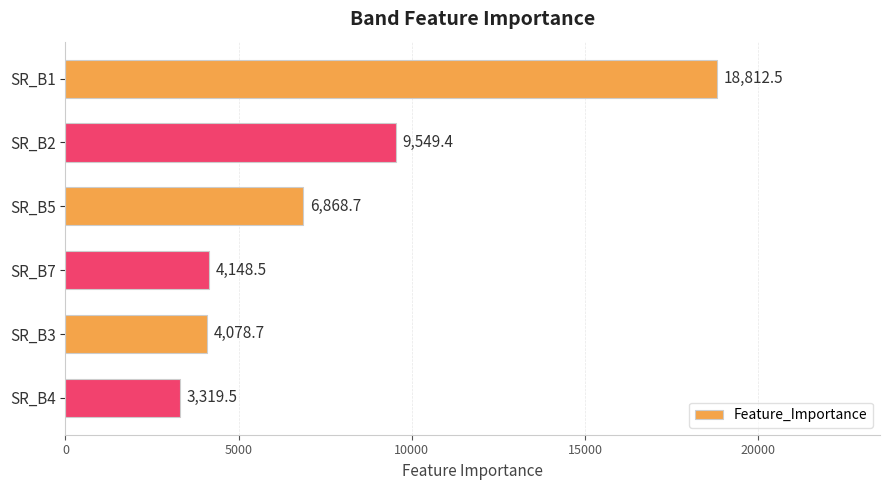

List the labels in order of value, largest first.

SR_B1, SR_B2, SR_B5, SR_B7, SR_B3, SR_B4